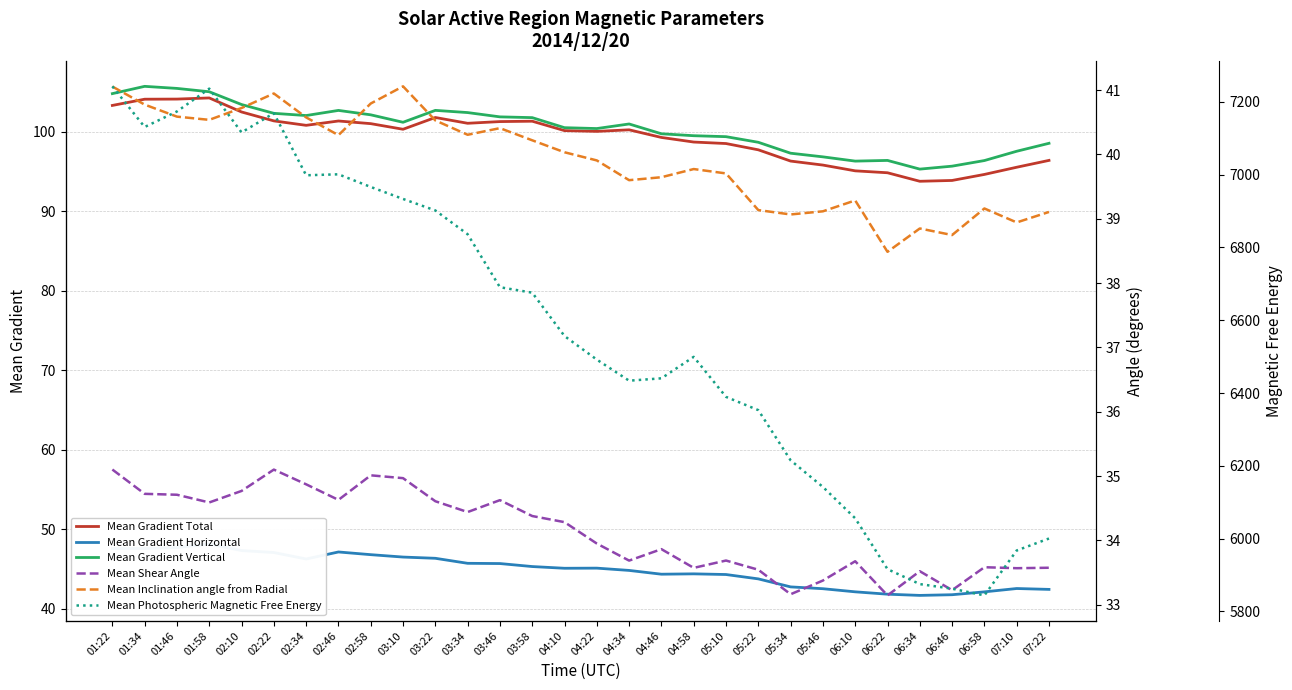

The value of Mean Gradient Horizontal at 03:34 is 45.7. True or false?

True